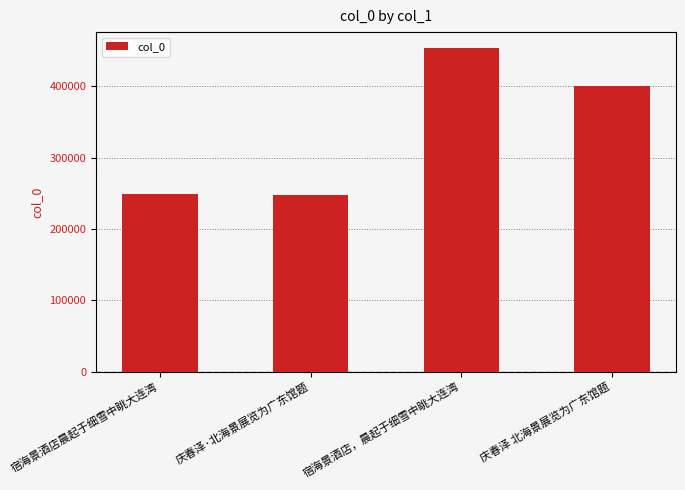

At which label does the data first exceed 400251?

宿海景酒店，晨起于细雪中眺大连湾